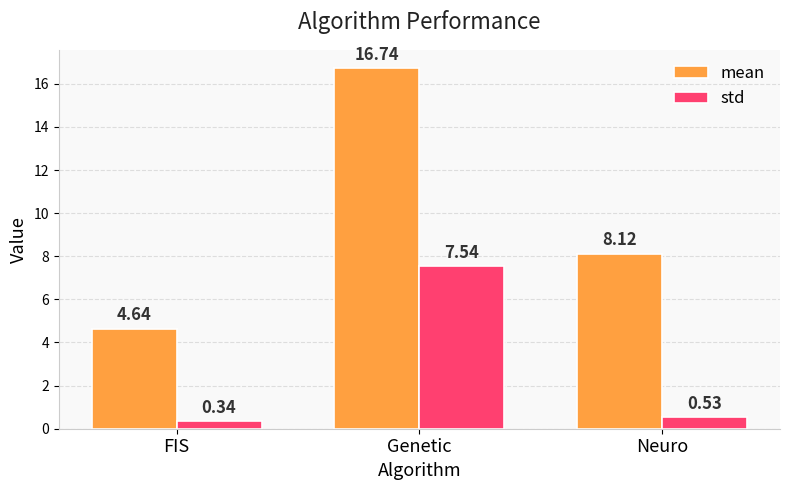

Between FIS and Neuro, which series saw the biggest shift?

mean